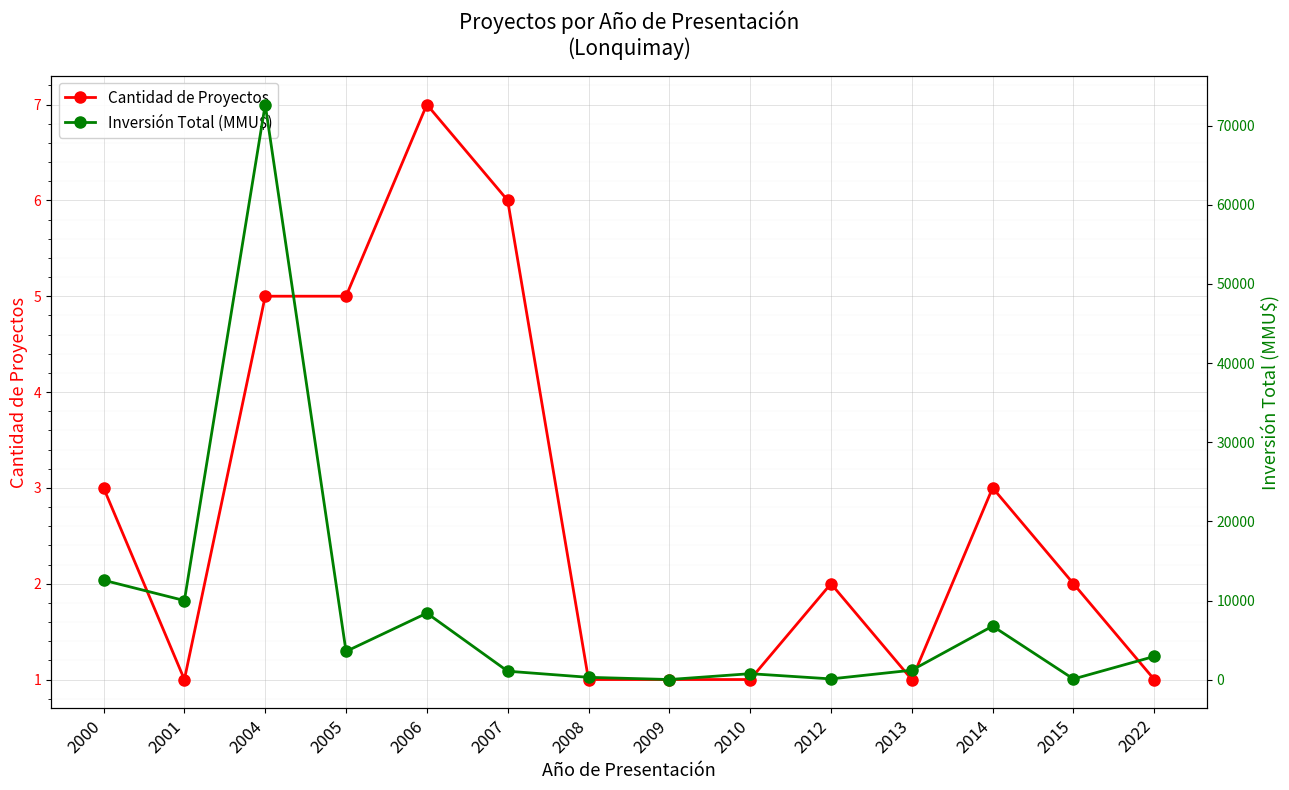

What is the average value of the Inversión Total (MMU$) series?

8606